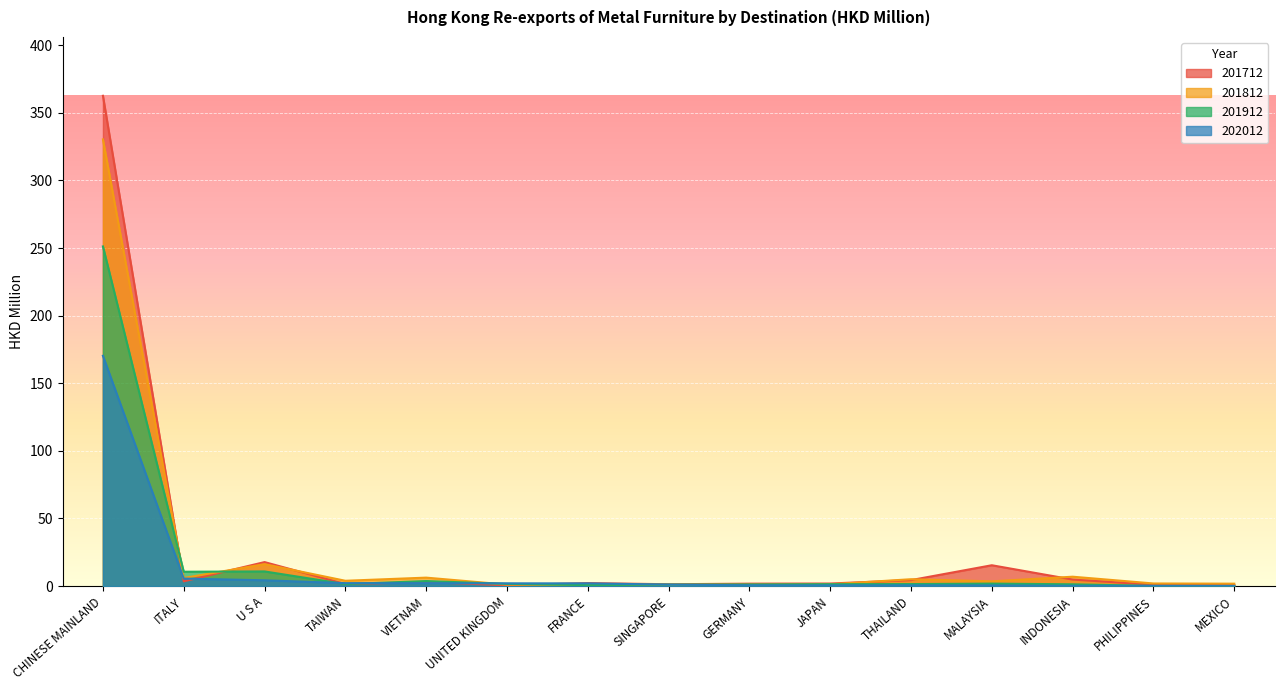

What is the label of the 13th point from the right?

U S A